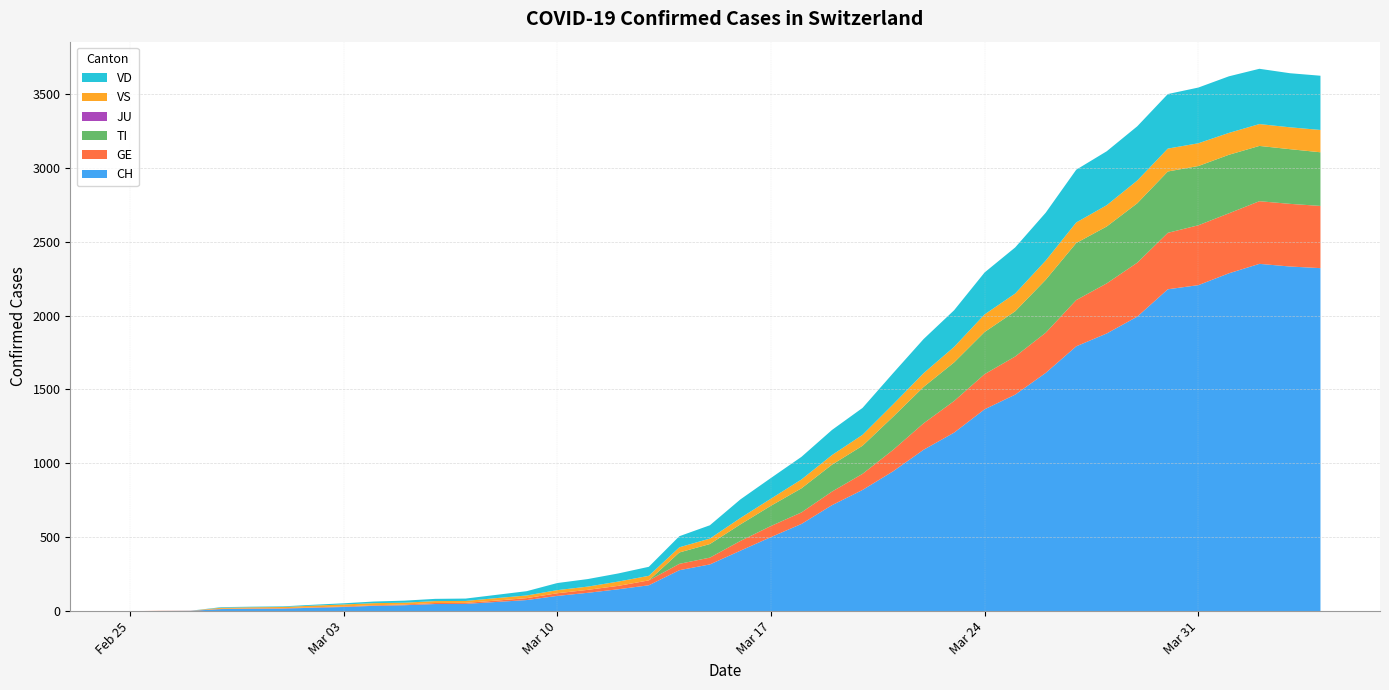

Reading left to right, extract all data points from this chart.

CH: 2020-02-25=0	2020-02-26=1	2020-02-27=2	2020-02-28=14	2020-02-29=16	2020-03-01=17	2020-03-02=23	2020-03-03=28	2020-03-04=36	2020-03-05=40	2020-03-06=48	2020-03-07=49	2020-03-08=62	2020-03-09=75	2020-03-10=103	2020-03-11=124	2020-03-12=148	2020-03-13=175	2020-03-14=277	2020-03-15=316	2020-03-16=409	2020-03-17=501	2020-03-18=590	2020-03-19=717	2020-03-20=820	2020-03-21=946	2020-03-22=1092	2020-03-23=1208	2020-03-24=1366	2020-03-25=1465	2020-03-26=1612	2020-03-27=1792	2020-03-28=1879	2020-03-29=1993	2020-03-30=2178	2020-03-31=2206	2020-04-01=2286	2020-04-02=2350	2020-04-03=2332	2020-04-04=2321
GE: 2020-02-25=0	2020-02-26=1	2020-02-27=1	2020-02-28=2	2020-02-29=3	2020-03-01=3	2020-03-02=3	2020-03-03=4	2020-03-04=4	2020-03-05=5	2020-03-06=7	2020-03-07=7	2020-03-08=9	2020-03-09=13	2020-03-10=18	2020-03-11=20	2020-03-12=23	2020-03-13=33	2020-03-14=43	2020-03-15=46	2020-03-16=66	2020-03-17=75	2020-03-18=78	2020-03-19=92	2020-03-20=109	2020-03-21=145	2020-03-22=179	2020-03-23=214	2020-03-24=238	2020-03-25=258	2020-03-26=272	2020-03-27=313	2020-03-28=339	2020-03-29=365	2020-03-30=382	2020-03-31=405	2020-04-01=406	2020-04-02=424	2020-04-03=424	2020-04-04=421
TI: 2020-02-25=0	2020-02-26=0	2020-02-27=0	2020-02-28=0	2020-02-29=0	2020-03-01=0	2020-03-02=0	2020-03-03=0	2020-03-04=0	2020-03-05=0	2020-03-06=0	2020-03-07=0	2020-03-08=0	2020-03-09=0	2020-03-10=0	2020-03-11=0	2020-03-12=0	2020-03-13=0	2020-03-14=77	2020-03-15=92	2020-03-16=112	2020-03-17=137	2020-03-18=163	2020-03-19=182	2020-03-20=190	2020-03-21=224	2020-03-22=246	2020-03-23=261	2020-03-24=285	2020-03-25=306	2020-03-26=358	2020-03-27=386	2020-03-28=385	2020-03-29=402	2020-03-30=415	2020-03-31=401	2020-04-01=396	2020-04-02=374	2020-04-03=370	2020-04-04=363
JU: 2020-02-25=0	2020-02-26=0	2020-02-27=0	2020-02-28=0	2020-02-29=0	2020-03-01=0	2020-03-02=0	2020-03-03=0	2020-03-04=0	2020-03-05=0	2020-03-06=0	2020-03-07=0	2020-03-08=0	2020-03-09=0	2020-03-10=0	2020-03-11=0	2020-03-12=0	2020-03-13=0	2020-03-14=0	2020-03-15=0	2020-03-16=0	2020-03-17=0	2020-03-18=0	2020-03-19=0	2020-03-20=0	2020-03-21=0	2020-03-22=0	2020-03-23=0	2020-03-24=0	2020-03-25=0	2020-03-26=0	2020-03-27=0	2020-03-28=0	2020-03-29=0	2020-03-30=0	2020-03-31=0	2020-04-01=0	2020-04-02=0	2020-04-03=0	2020-04-04=0
VS: 2020-02-25=0	2020-02-26=0	2020-02-27=0	2020-02-28=7	2020-02-29=7	2020-03-01=8	2020-03-02=11	2020-03-03=13	2020-03-04=14	2020-03-05=12	2020-03-06=13	2020-03-07=13	2020-03-08=17	2020-03-09=18	2020-03-10=21	2020-03-11=22	2020-03-12=29	2020-03-13=31	2020-03-14=35	2020-03-15=37	2020-03-16=43	2020-03-17=48	2020-03-18=60	2020-03-19=65	2020-03-20=74	2020-03-21=84	2020-03-22=93	2020-03-23=105	2020-03-24=119	2020-03-25=120	2020-03-26=130	2020-03-27=139	2020-03-28=144	2020-03-29=154	2020-03-30=155	2020-03-31=154	2020-04-01=148	2020-04-02=148	2020-04-03=148	2020-04-04=151
VD: 2020-02-25=0	2020-02-26=0	2020-02-27=0	2020-02-28=4	2020-02-29=4	2020-03-01=4	2020-03-02=6	2020-03-03=8	2020-03-04=11	2020-03-05=14	2020-03-06=15	2020-03-07=16	2020-03-08=22	2020-03-09=29	2020-03-10=48	2020-03-11=51	2020-03-12=55	2020-03-13=61	2020-03-14=75	2020-03-15=90	2020-03-16=126	2020-03-17=140	2020-03-18=153	2020-03-19=170	2020-03-20=182	2020-03-21=211	2020-03-22=231	2020-03-23=248	2020-03-24=284	2020-03-25=312	2020-03-26=324	2020-03-27=357	2020-03-28=365	2020-03-29=367	2020-03-30=369	2020-03-31=377	2020-04-01=383	2020-04-02=374	2020-04-03=366	2020-04-04=367